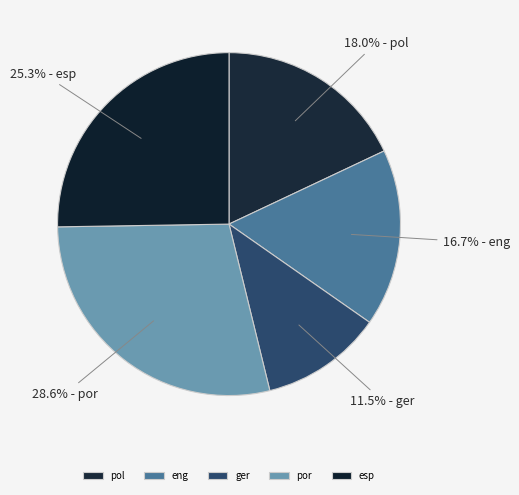

To the nearest percent, what is the difference between the eng and ger slice percentages?

5%